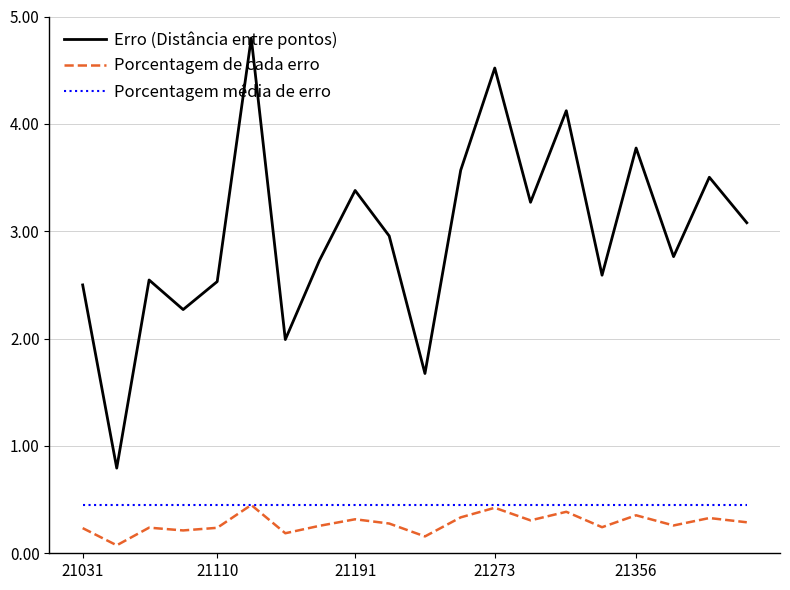

Which series has the largest total across all categories?

Erro (Distância entre pontos)